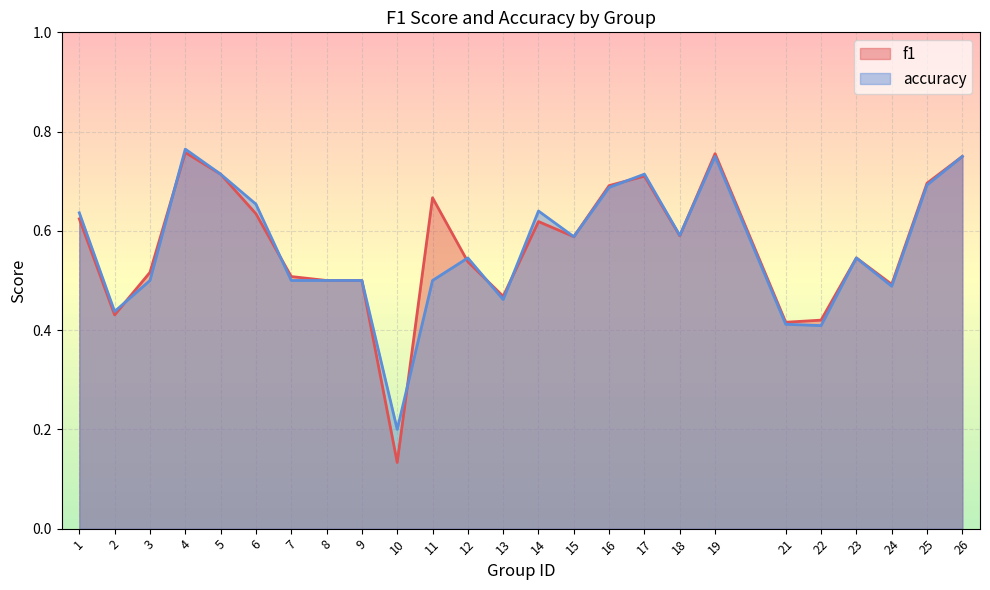

At which label does accuracy reach its peak?

4